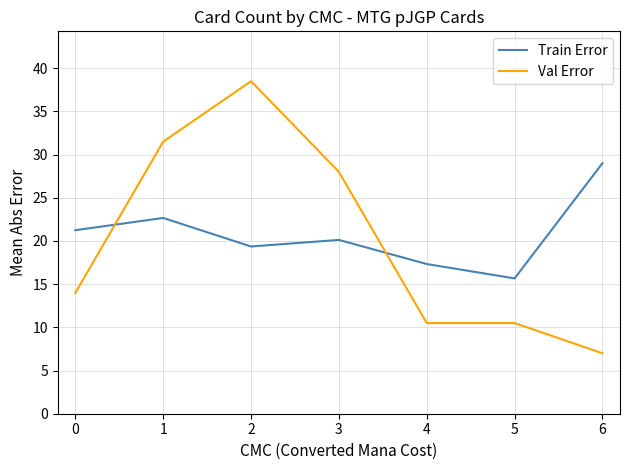

Rank the series by their maximum value, from lowest to highest.

Train Error, Val Error